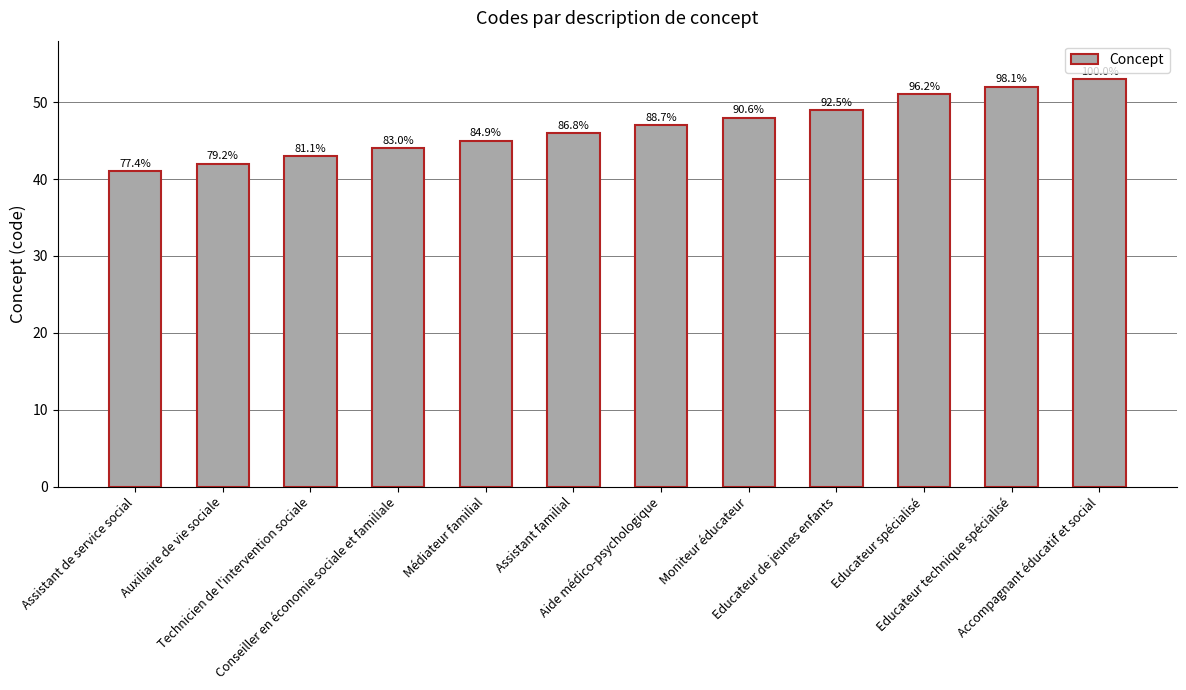

Approximately how many times larger is the value at Assistant de service social compared to Educateur spécialisé?

0.8